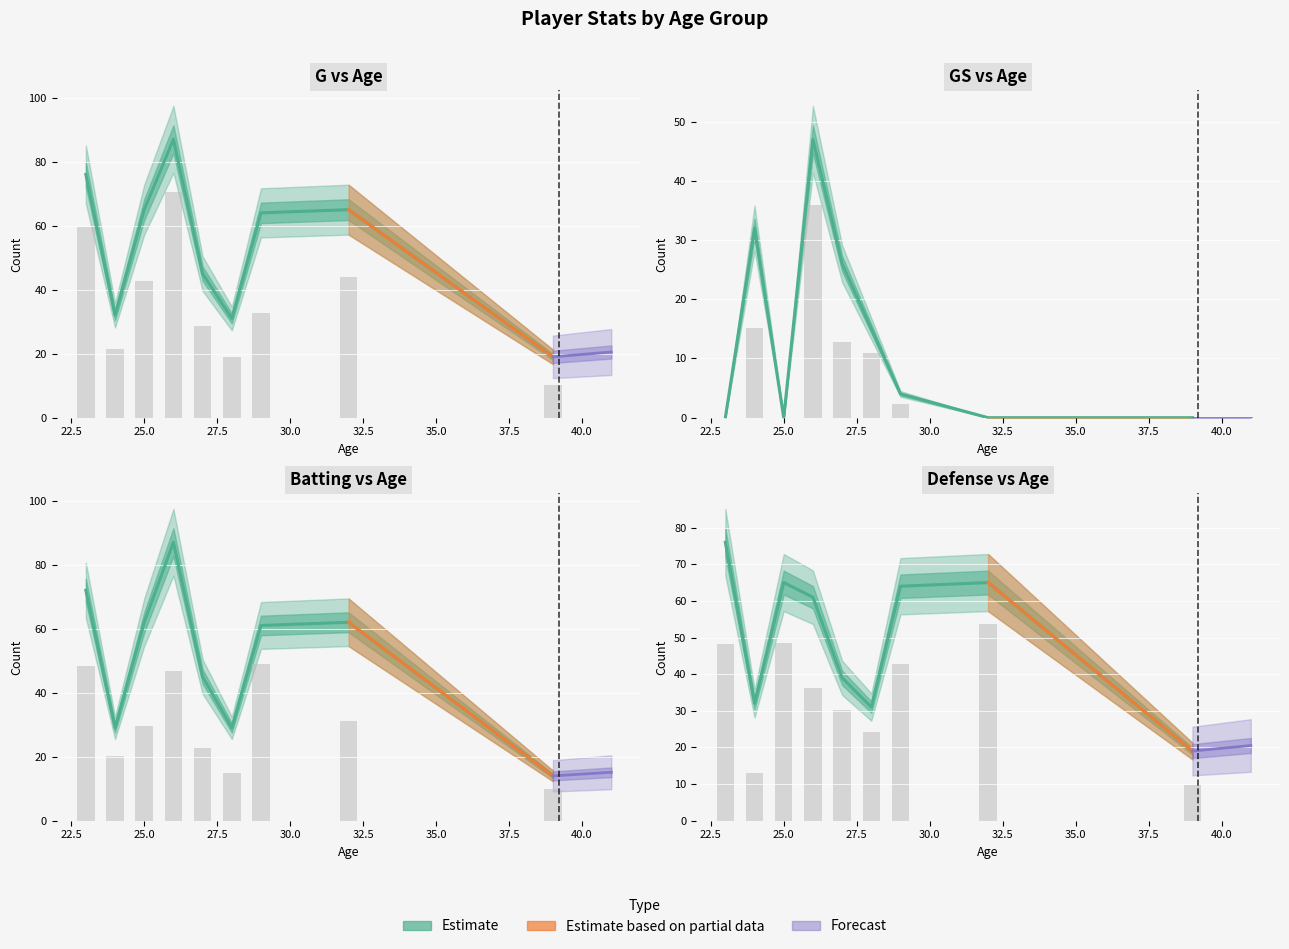

List the labels in order of Defense value, smallest first.

39, 28, 24, 27, 26, 29, 25, 32, 23